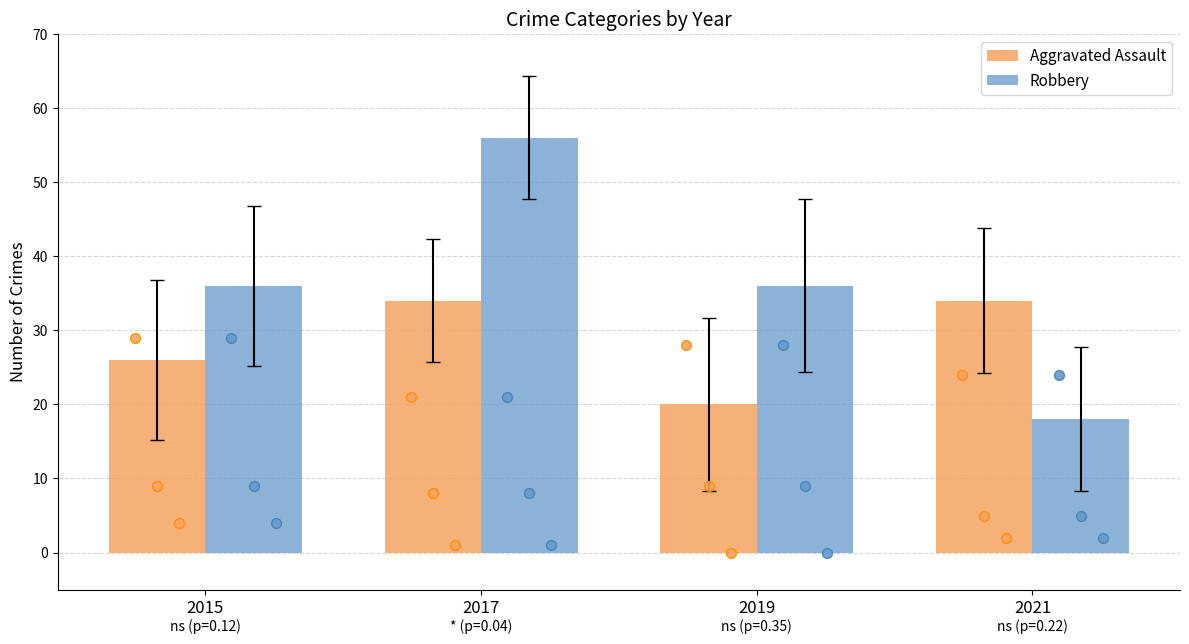

Which series reaches the minimum Y coordinate?

Robbery